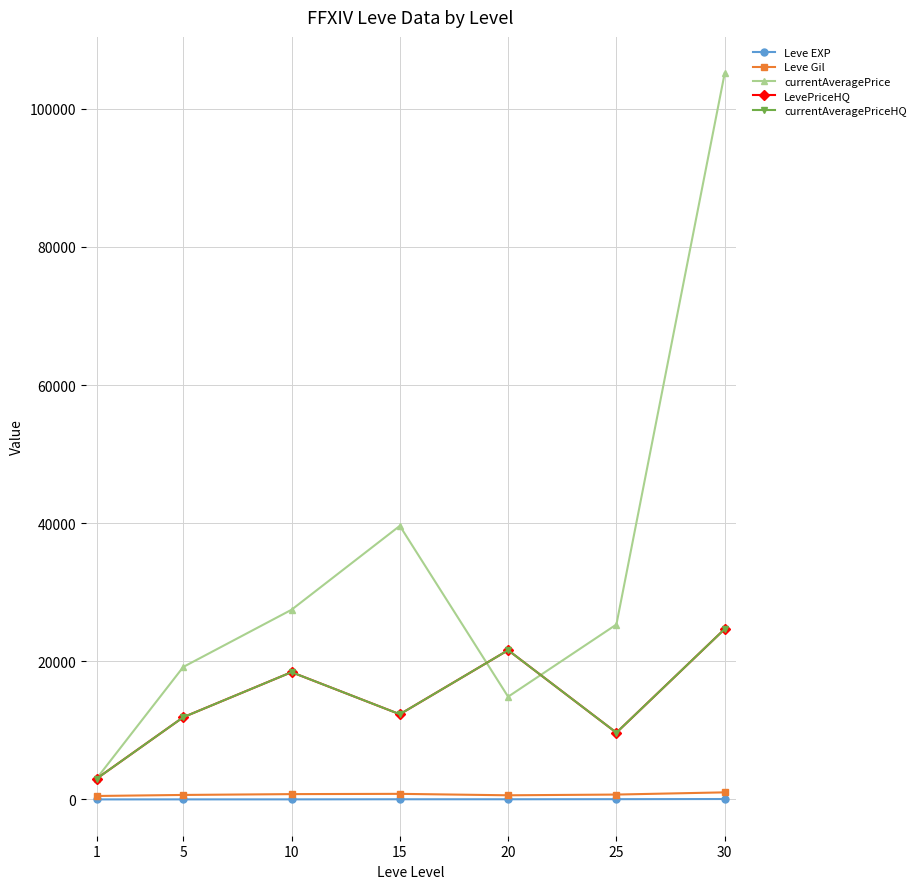

True or false: currentAveragePriceHQ has more than 2 interior local peaks.

False